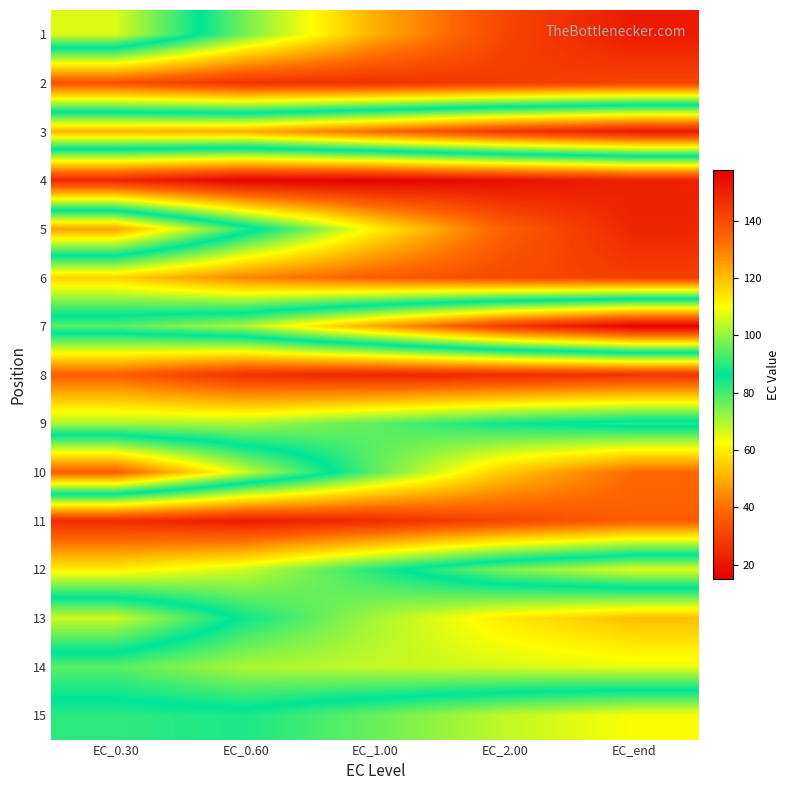

Between EC_0.60 and EC_2.00, which series saw the biggest shift?

5